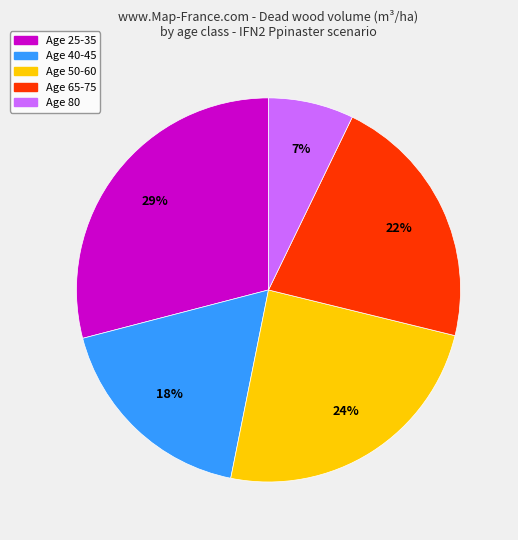

To the nearest percent, what is the difference between the largest and smallest slice percentages?

22%